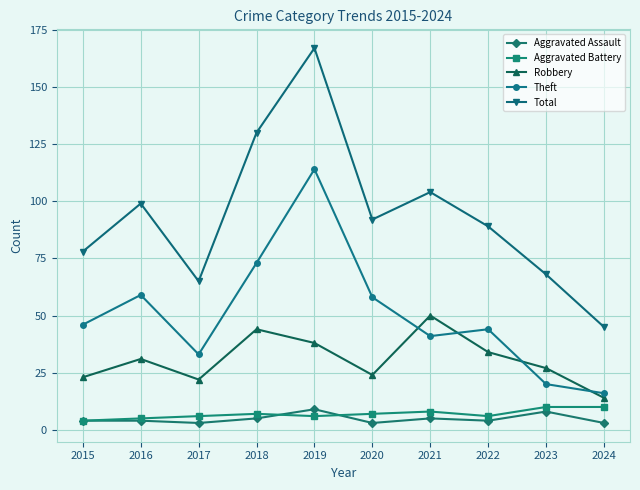

Between which two adjacent categories do Theft and Robbery first intersect?

2020 and 2021